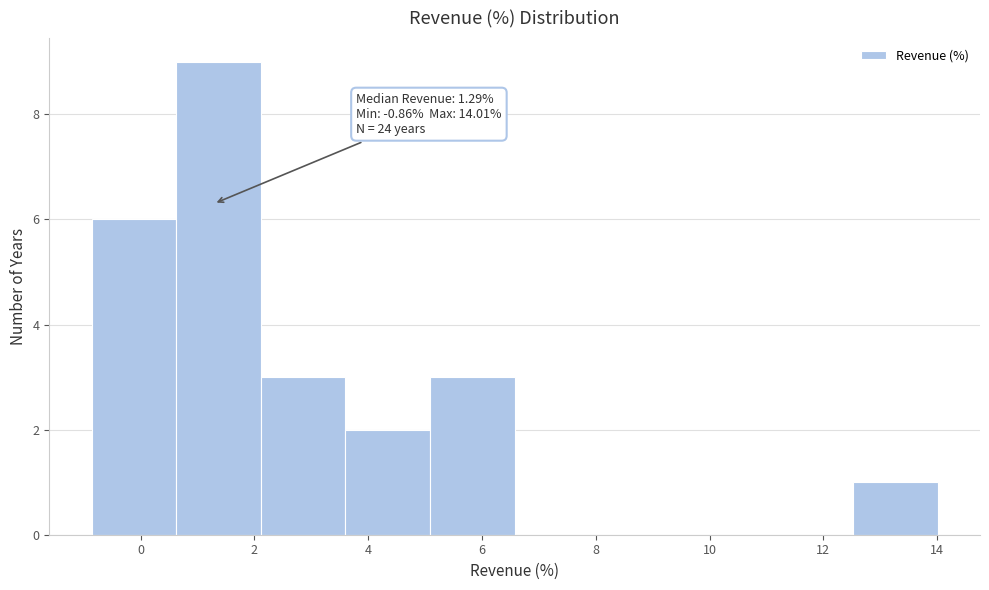

Over which range of the x-axis is the bar tallest?

0.6 to 2.2